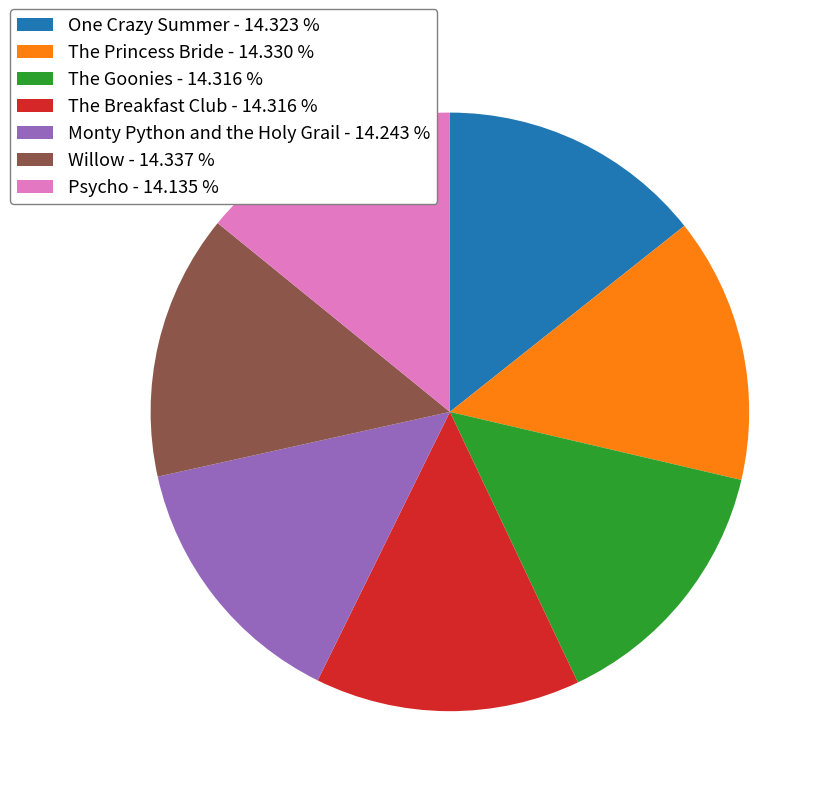

Approximately how many times larger is the value at One Crazy Summer compared to Monty Python and the Holy Grail?

1.0